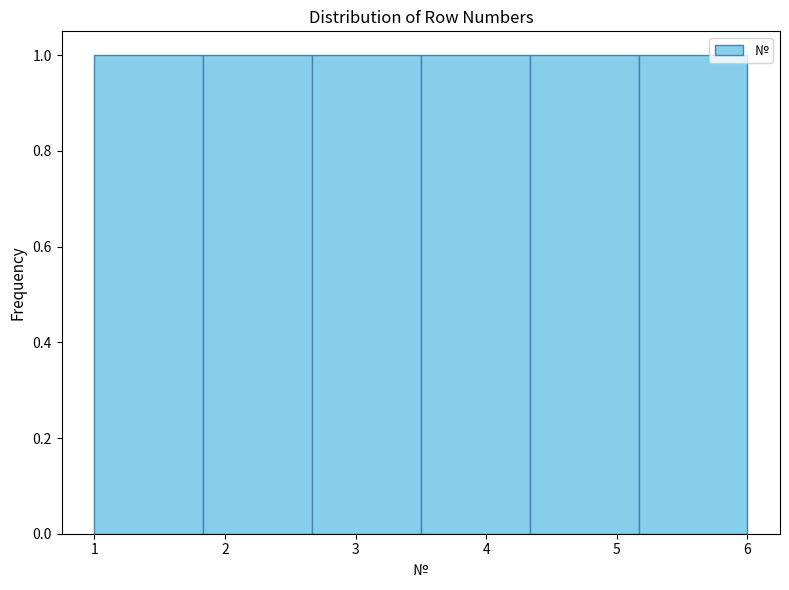

Reading left to right, transcribe this chart: for each bar, give the range it covers on the x-axis and its height. Neither the bar edges nor the heights are printed on the chart, so give them approximately, as read against the axes.

1.0 to 1.8: 1
1.8 to 2.7: 1
2.7 to 3.5: 1
3.5 to 4.3: 1
4.3 to 5.2: 1
5.2 to 6.0: 1